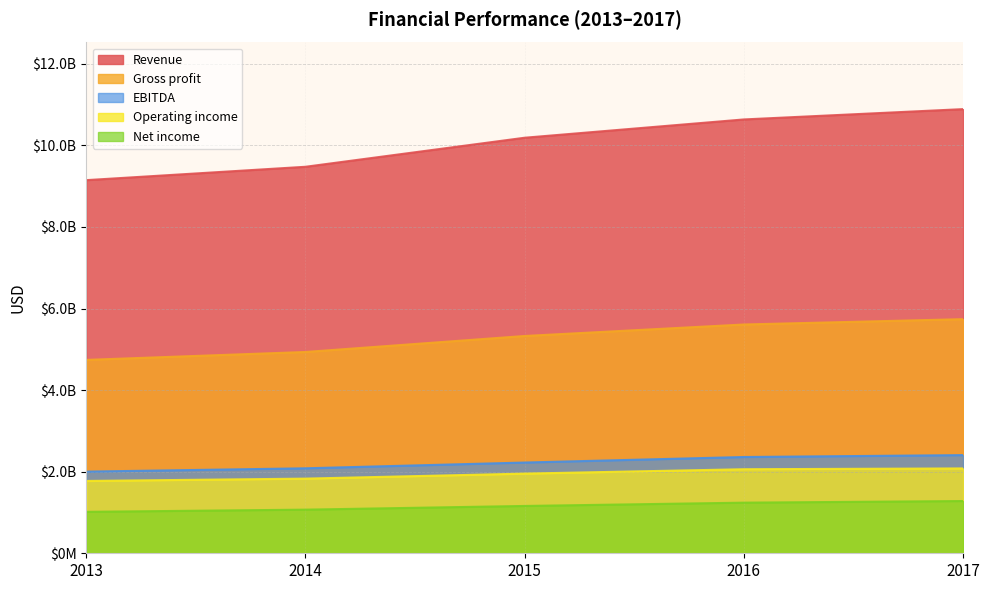

True or false: EBITDA and Net income cross at least once.

False